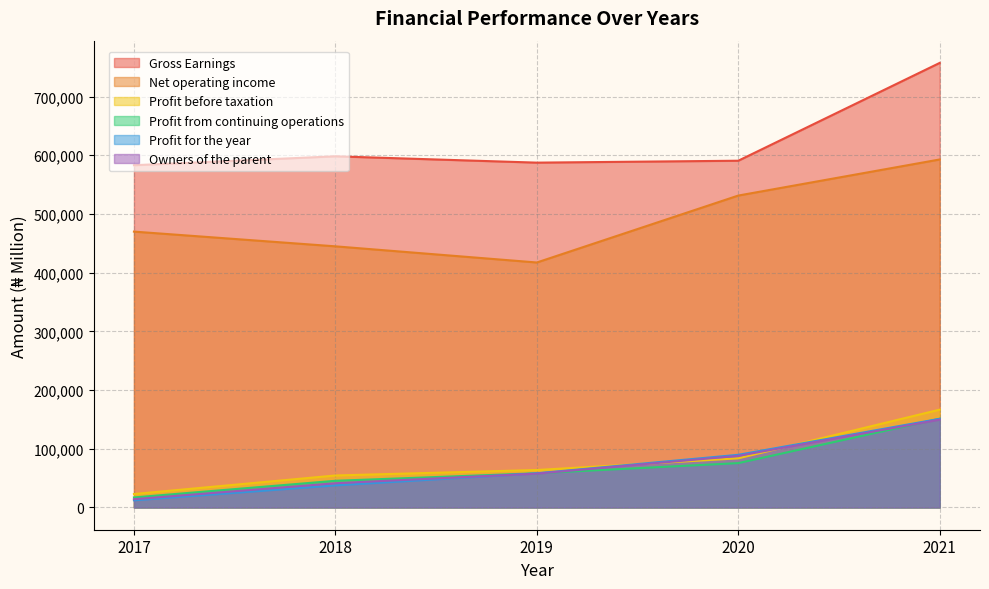

True or false: Net operating income has more than 1 interior local peaks.

False